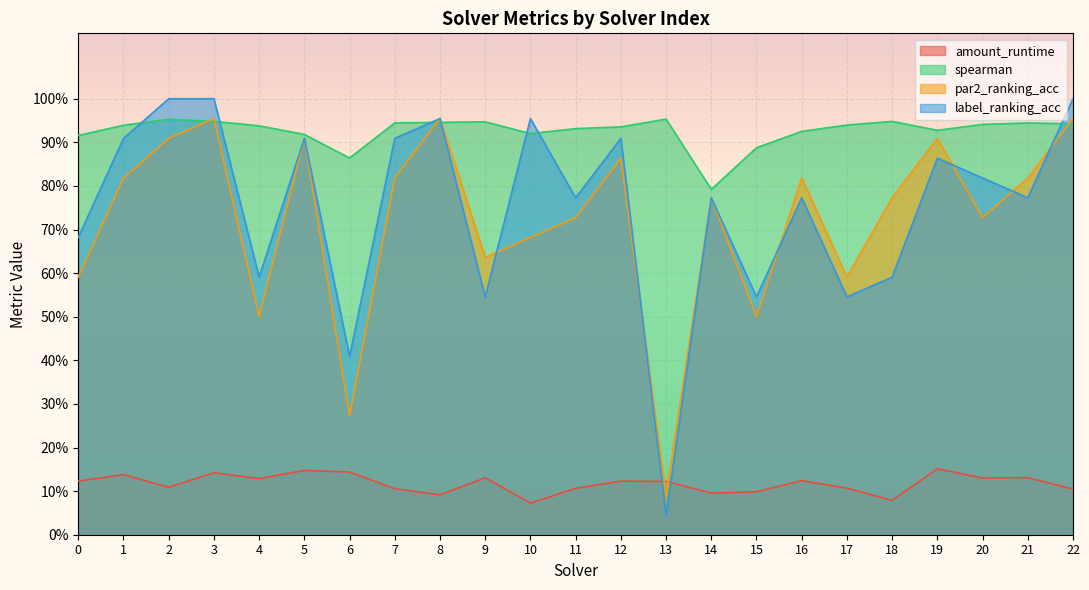

Rank the series by their maximum value, from lowest to highest.

amount_runtime, spearman, par2_ranking_acc, label_ranking_acc